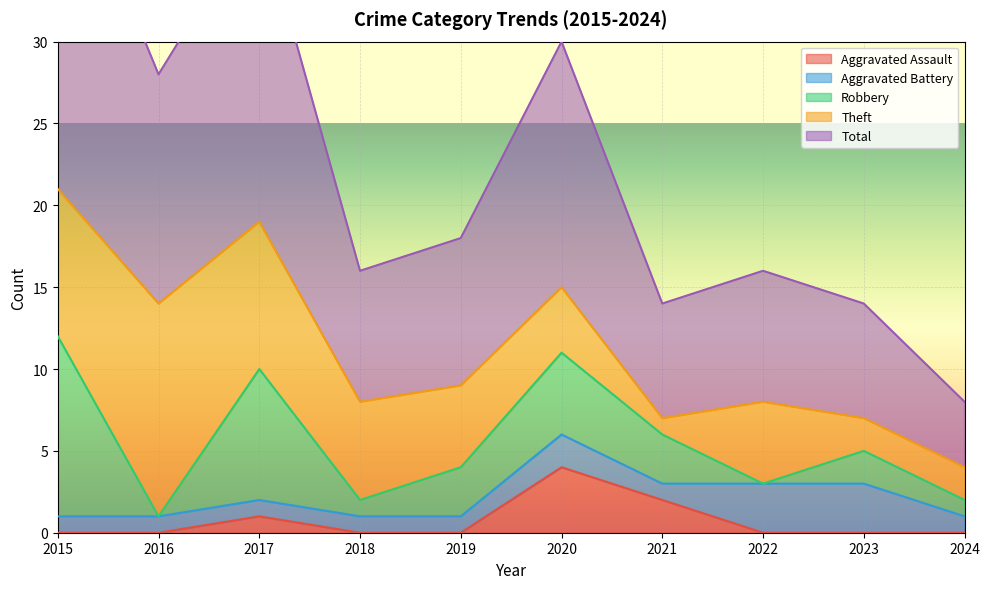

Is it true that Aggravated Assault equals 2 at 2024?

False